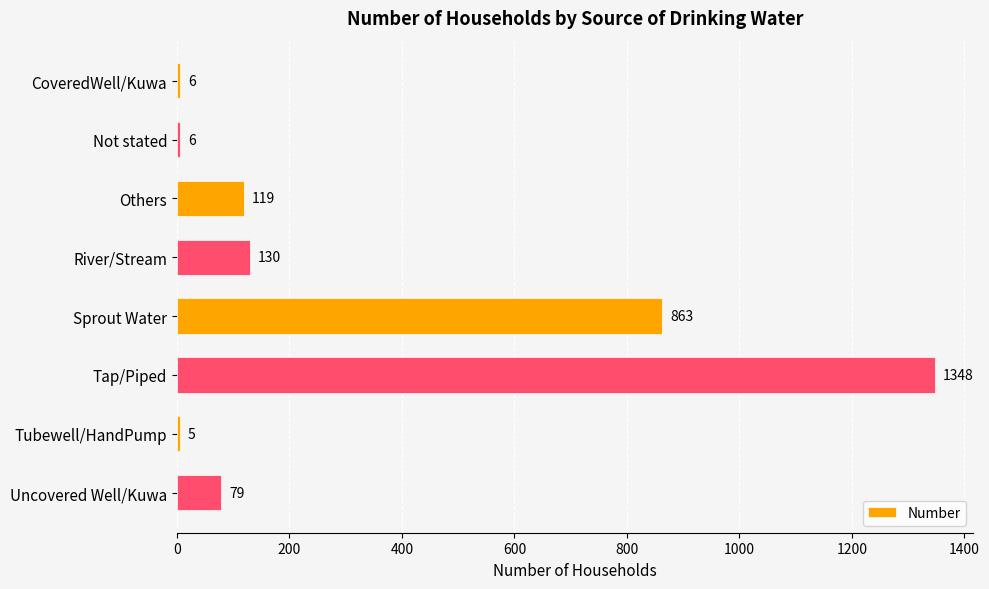

Between Uncovered Well/Kuwa and CoveredWell/Kuwa, which is larger?

Uncovered Well/Kuwa